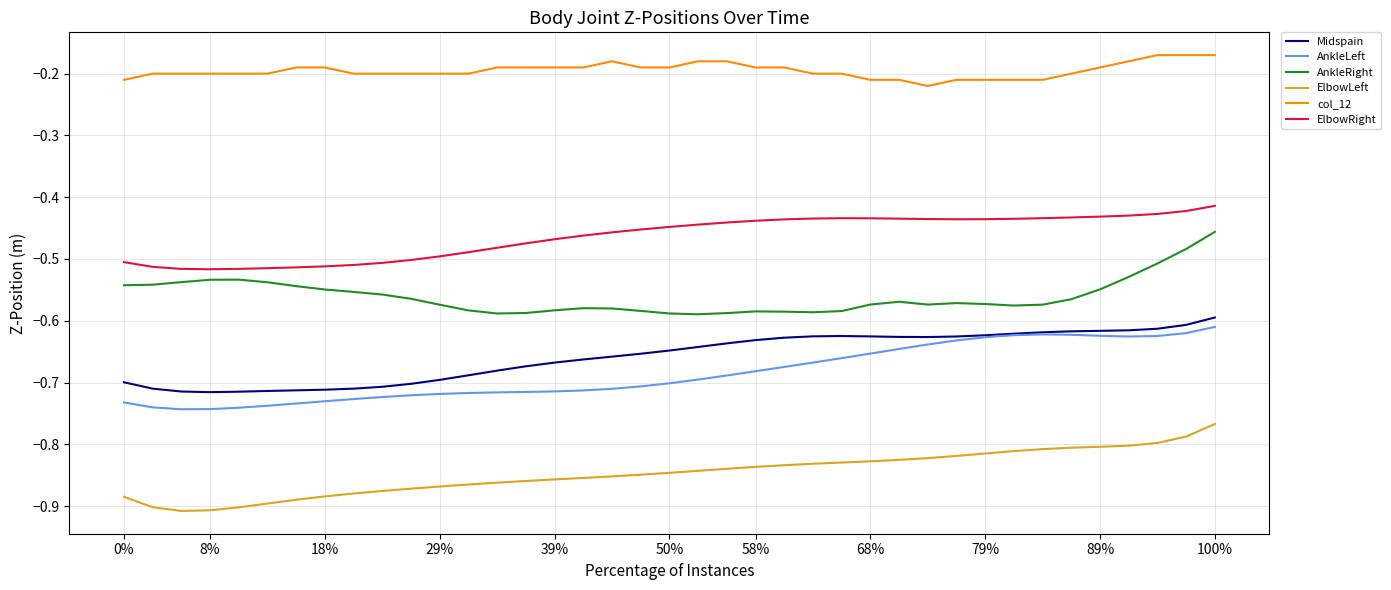

Which series has the largest total across all categories?

col_12